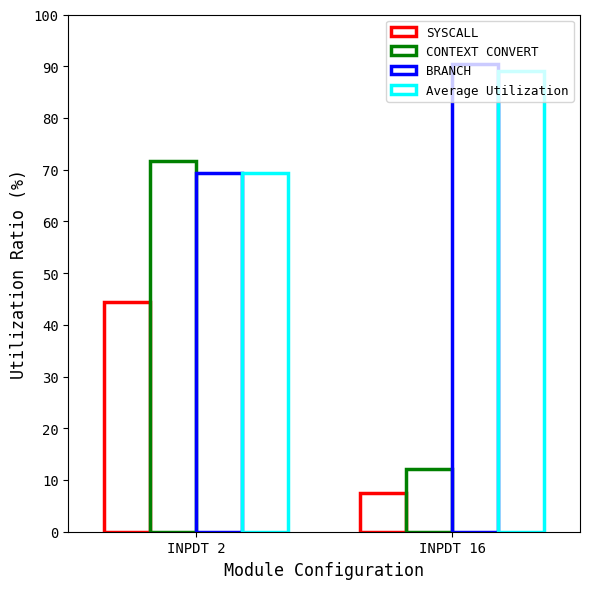

Between INPDT 2 and INPDT 16, which is larger?

INPDT 2